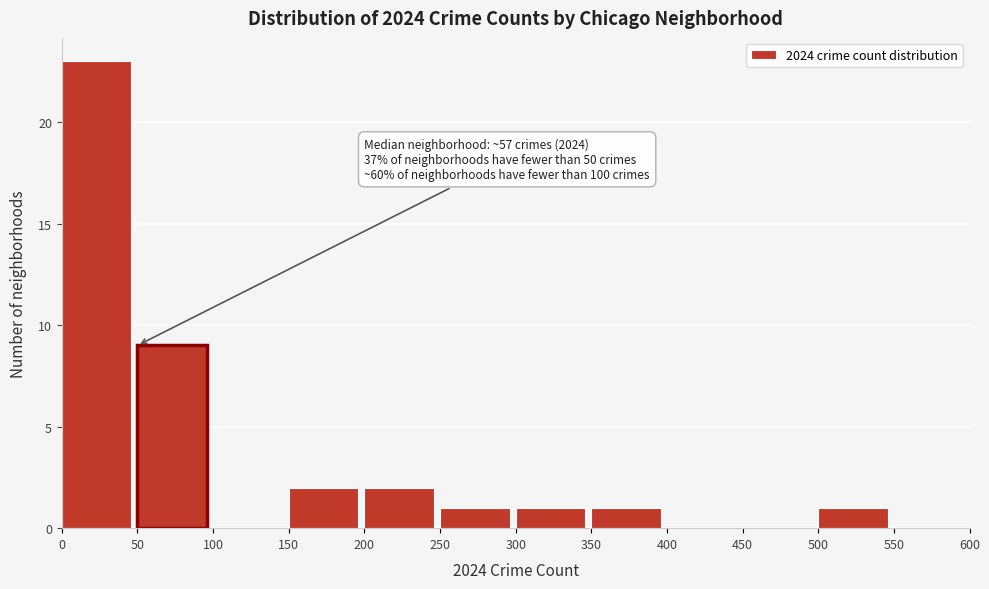

Over which range of the x-axis is the bar tallest?

0 to 50